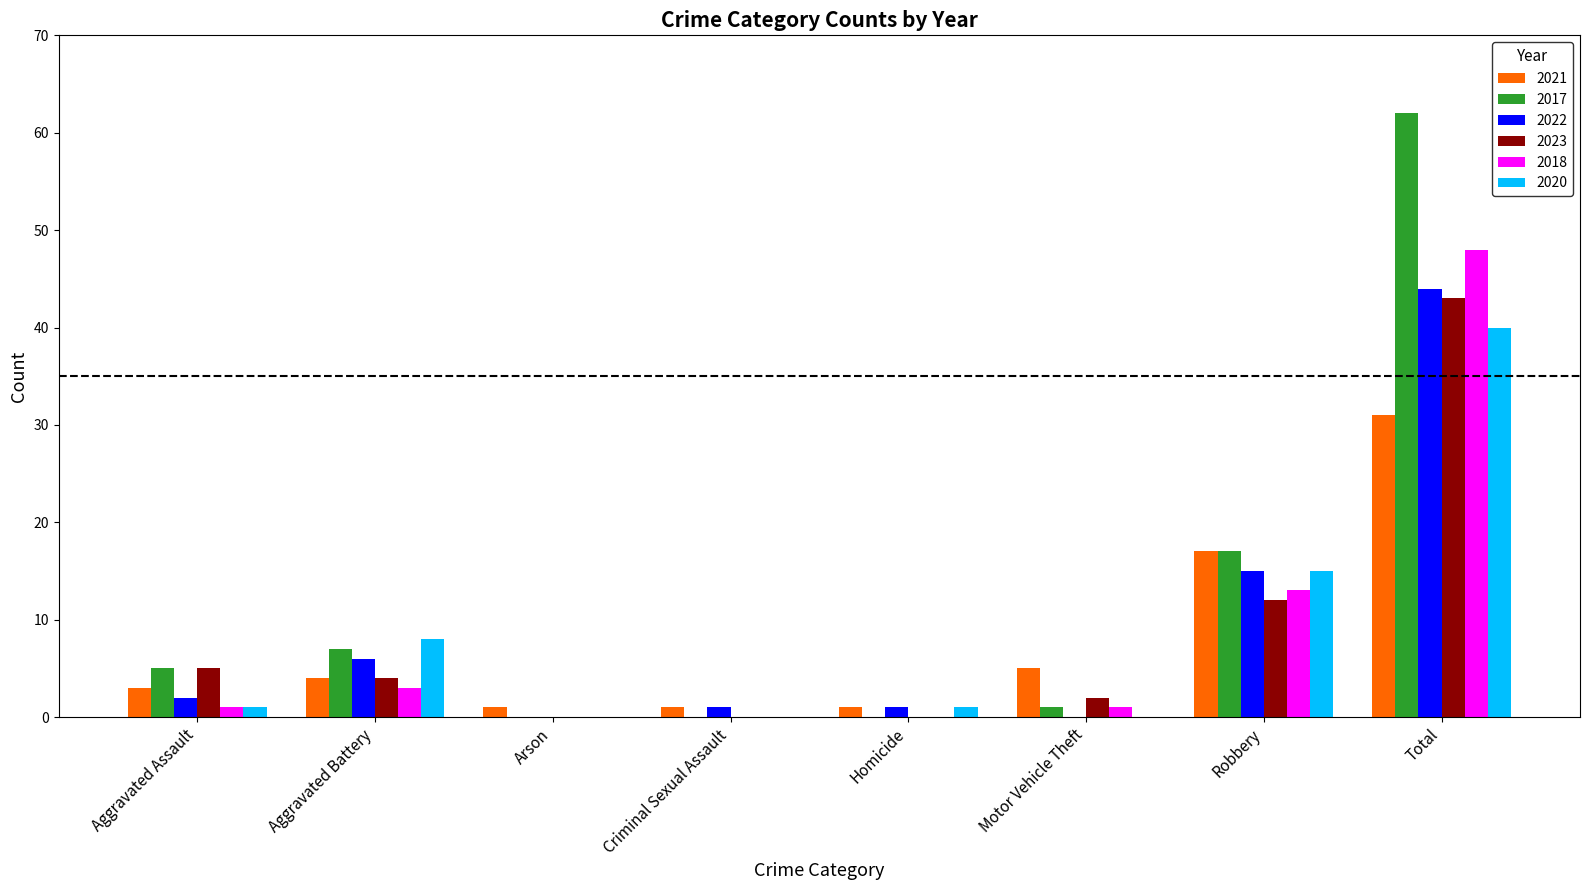

What are all the series names shown in the legend?

2021, 2017, 2022, 2023, 2018, 2020